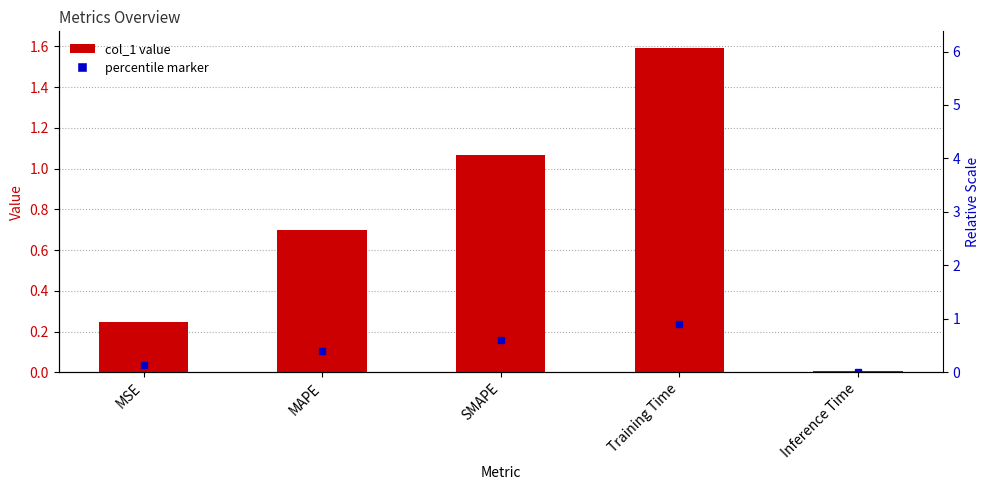

What is the difference between the maximum and second lowest values?

1.3